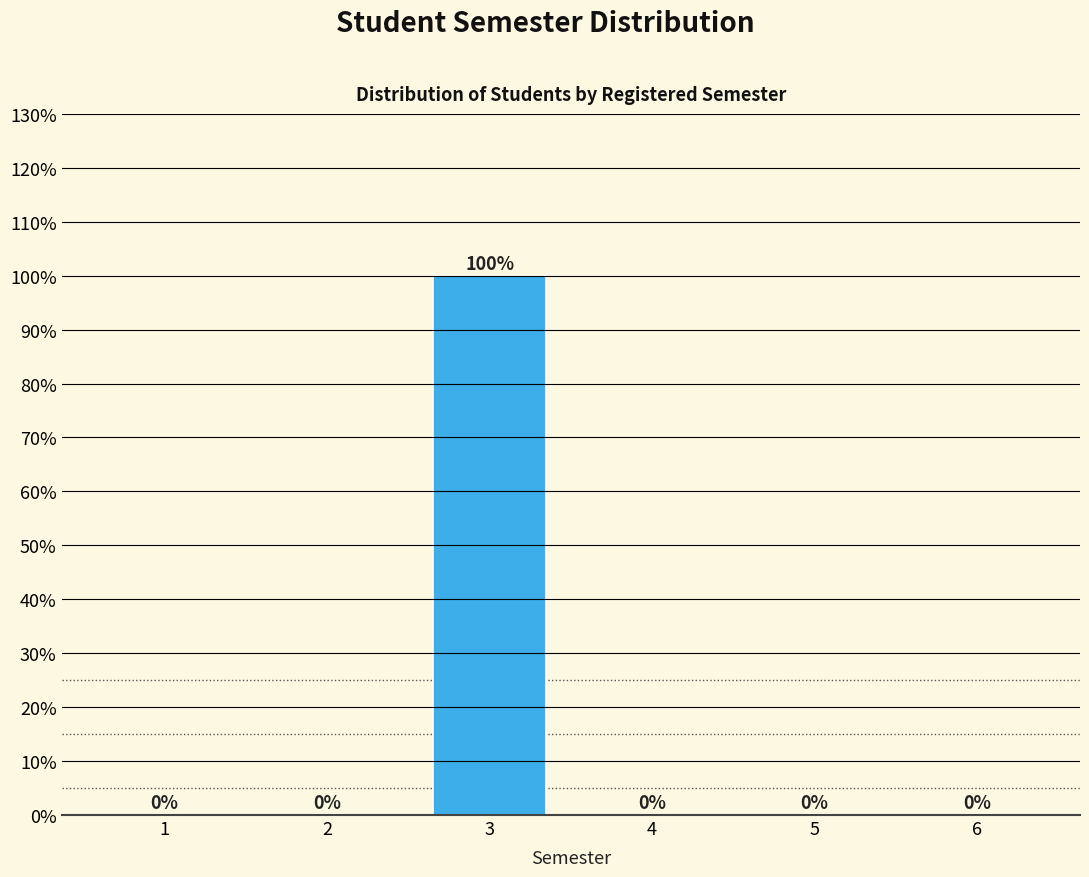

Reading left to right, transcribe all the data shown in this chart.

1=0	2=0	3=100	4=0	5=0	6=0